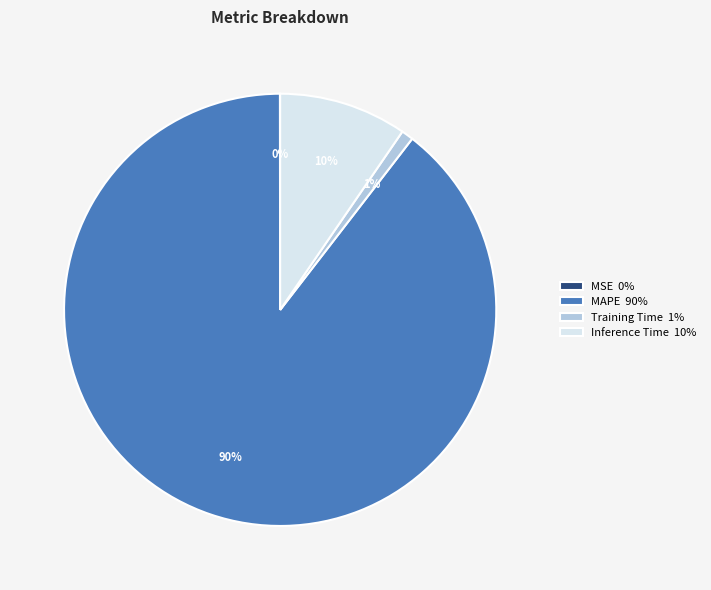

Do MAPE 90% and Inference Time 10% together represent more than half of the pie?

Yes